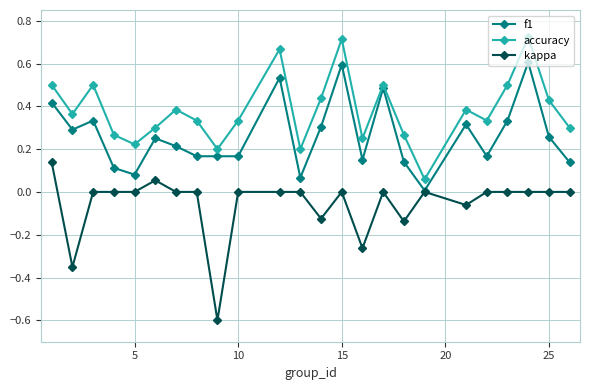

True or false: kappa and accuracy intersect in this chart.

False